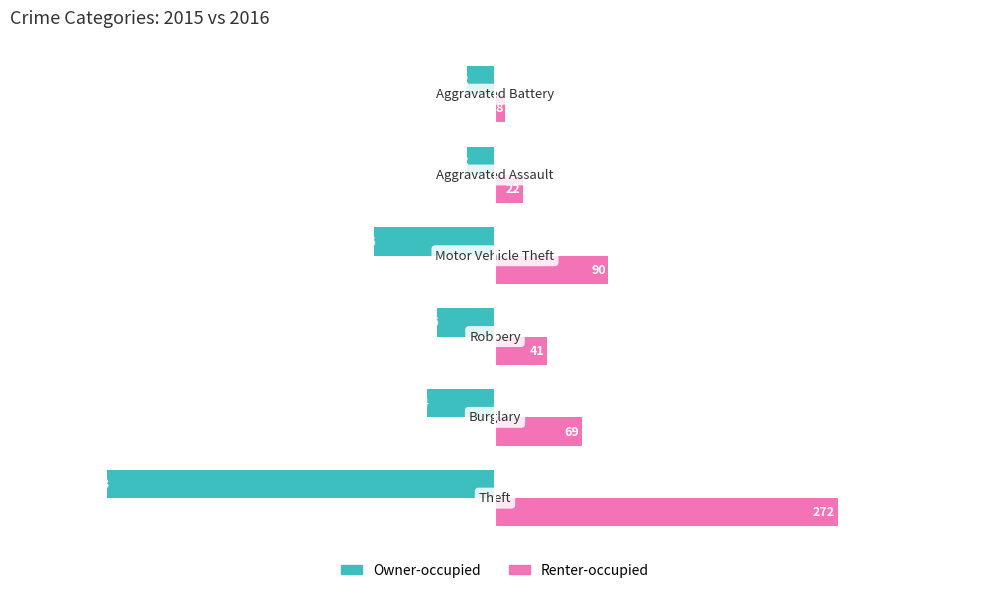

What is the average value of the Owner-occupied series?

-91